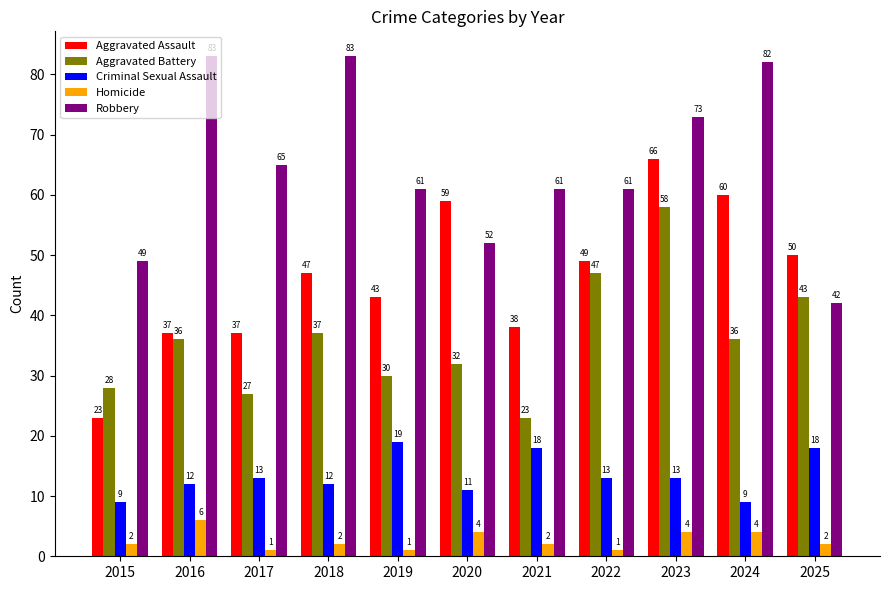

True or false: Robbery has a value of 89 at 2019.

False